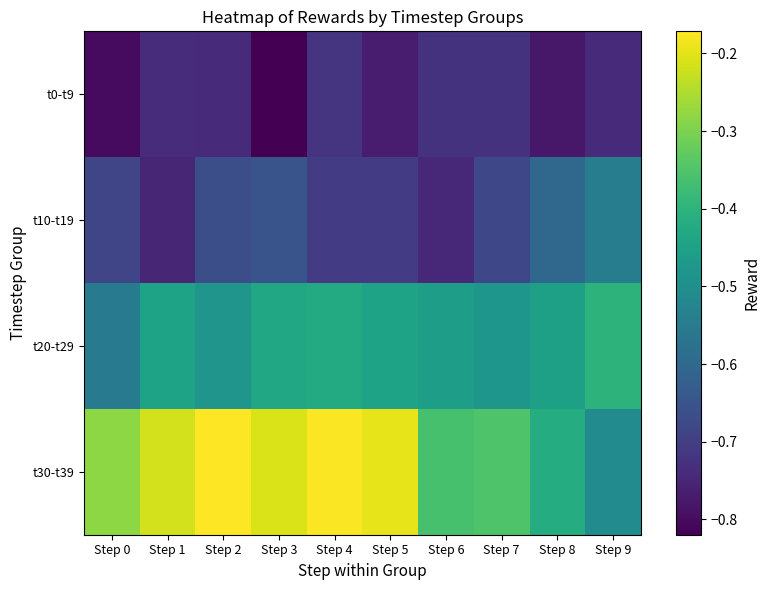

Reading left to right, extract all data points from this chart.

t0-t9: Step 0=-0.8	Step 1=-0.7	Step 2=-0.7	Step 3=-0.8	Step 4=-0.7	Step 5=-0.8	Step 6=-0.7	Step 7=-0.7	Step 8=-0.8	Step 9=-0.7
t10-t19: Step 0=-0.7	Step 1=-0.8	Step 2=-0.7	Step 3=-0.7	Step 4=-0.7	Step 5=-0.7	Step 6=-0.7	Step 7=-0.7	Step 8=-0.6	Step 9=-0.5
t20-t29: Step 0=-0.6	Step 1=-0.4	Step 2=-0.5	Step 3=-0.4	Step 4=-0.4	Step 5=-0.4	Step 6=-0.5	Step 7=-0.5	Step 8=-0.5	Step 9=-0.4
t30-t39: Step 0=-0.3	Step 1=-0.2	Step 2=-0.2	Step 3=-0.2	Step 4=-0.2	Step 5=-0.2	Step 6=-0.4	Step 7=-0.4	Step 8=-0.4	Step 9=-0.5